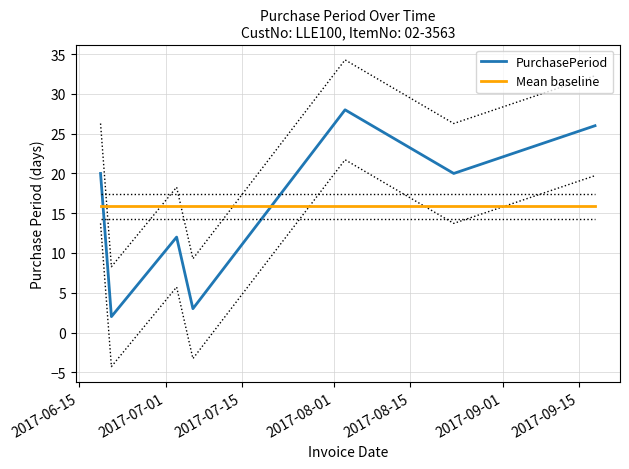

True or false: PurchasePeriod and Mean baseline cross at least once.

True